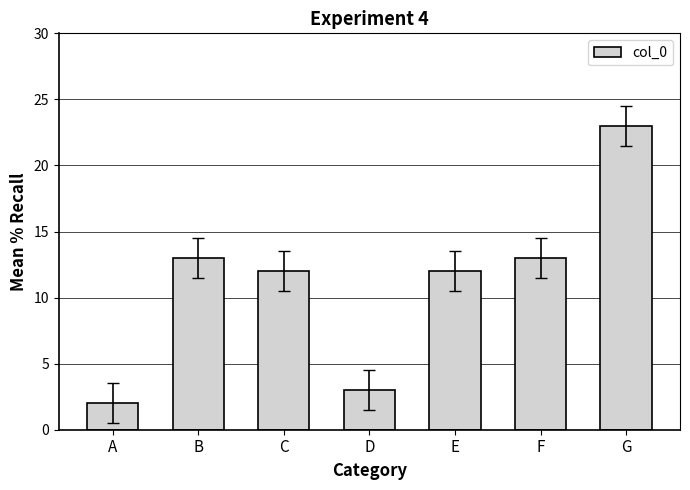

Which label corresponds to the largest value in the chart?

G